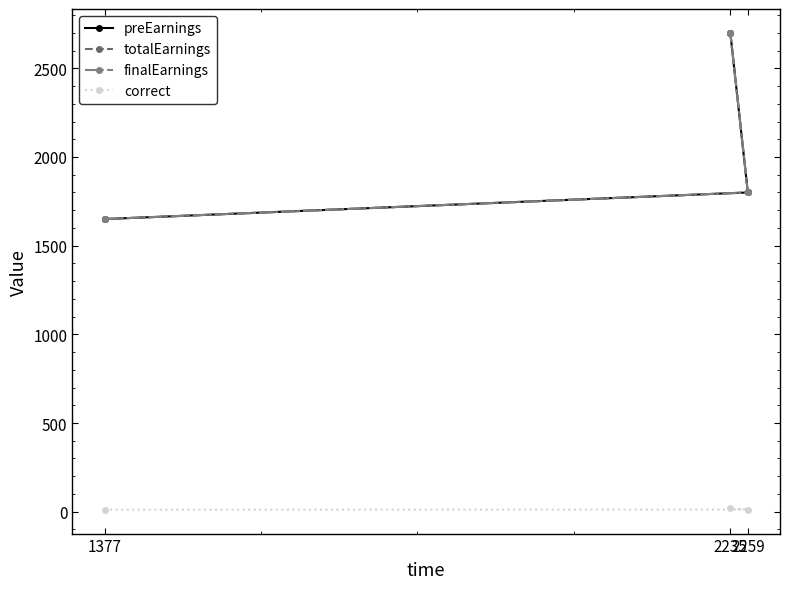

The value of preEarnings at 2259 is 1197. True or false?

False